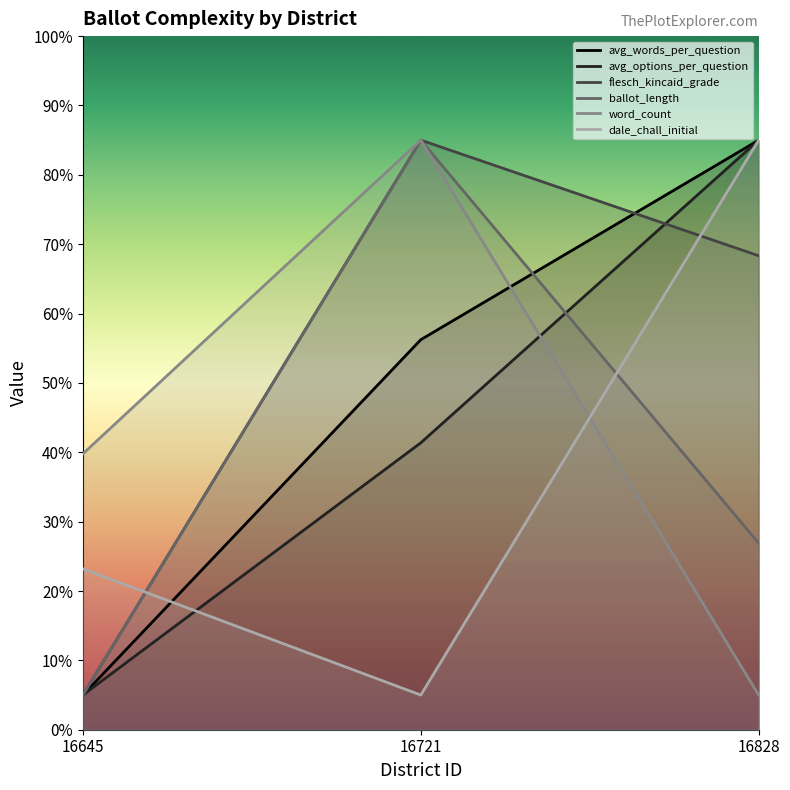

Reading right to left, list all the values displayed in this chart.

avg_words_per_question: 16828=85.0	16721=56.2	16645=5.0
avg_options_per_question: 16828=85.0	16721=41.4	16645=5.0
flesch_kincaid_grade: 16828=68.3	16721=85.0	16645=5.0
ballot_length: 16828=26.9	16721=85.0	16645=5.0
word_count: 16828=5.0	16721=85.0	16645=39.8
dale_chall_initial: 16828=85.0	16721=5.0	16645=23.2